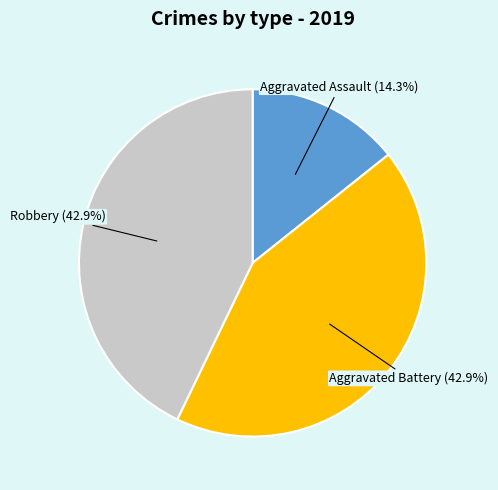

Does any single category account for the majority?

No